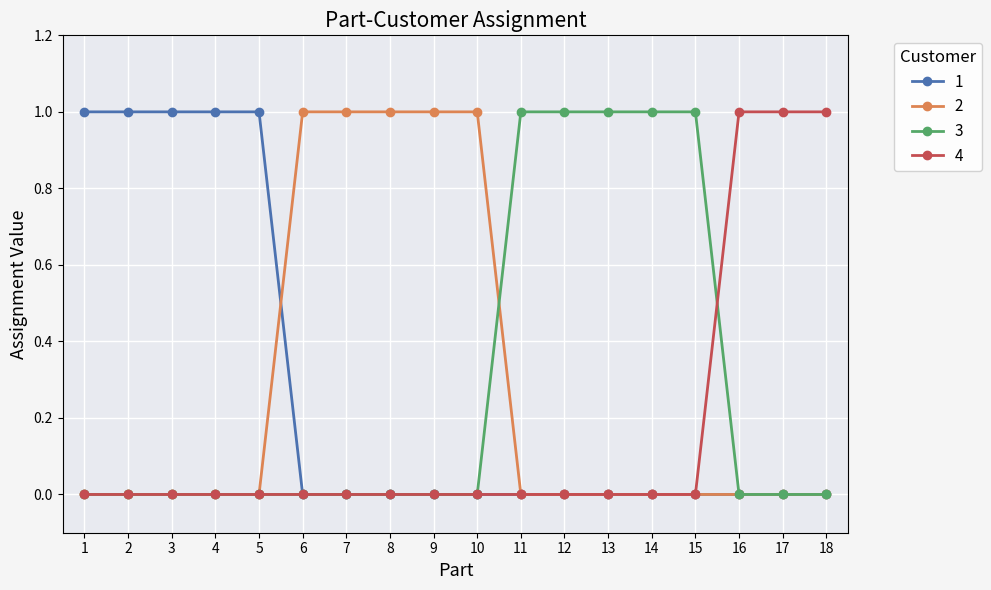

Is the value of 1 at 14 greater than the value of 2 at 8?

No